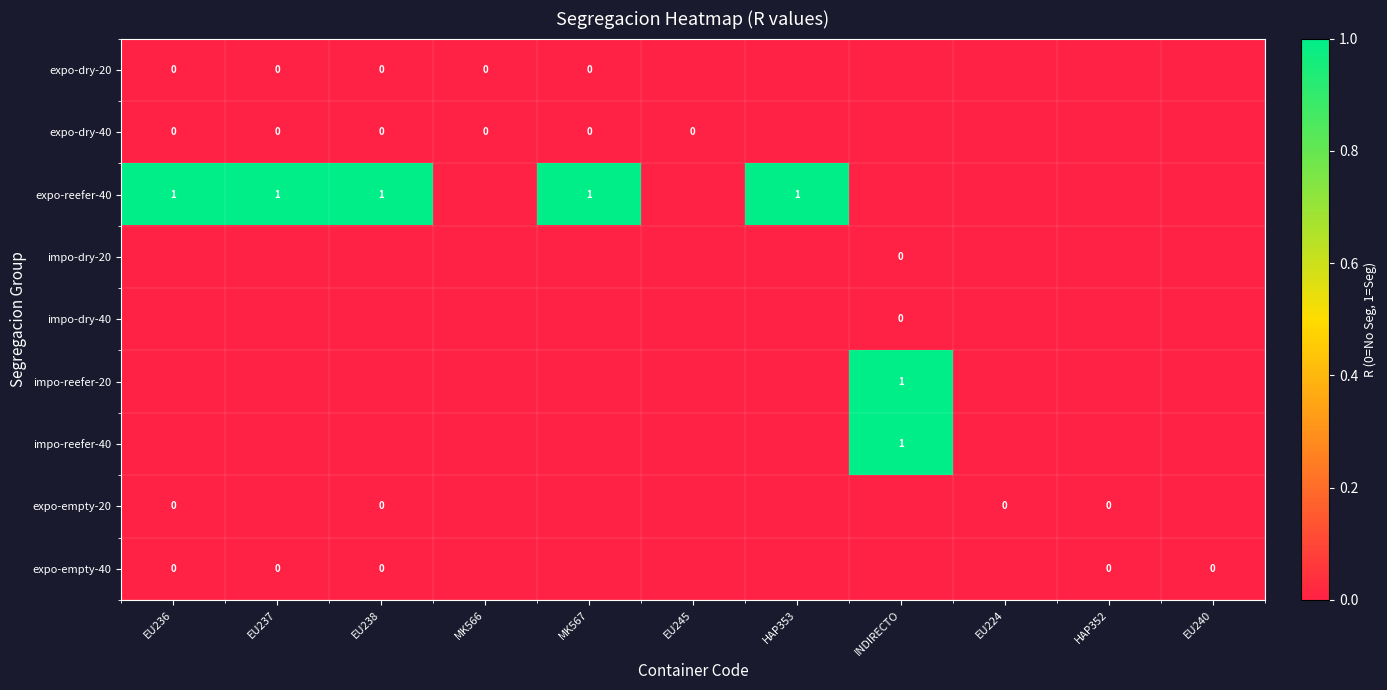

Which has a higher value, EU224 or EU238?

EU238